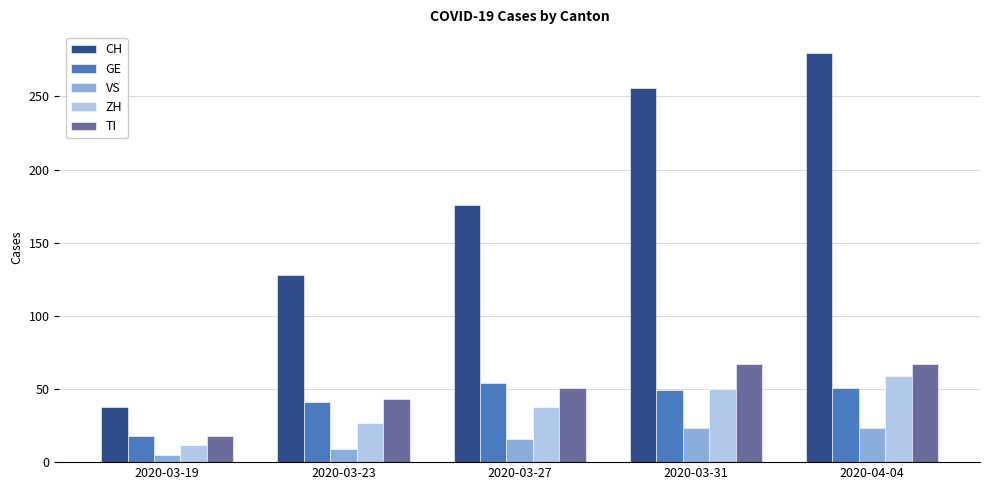

What is the difference between the maximum and minimum values in the VS series?

18